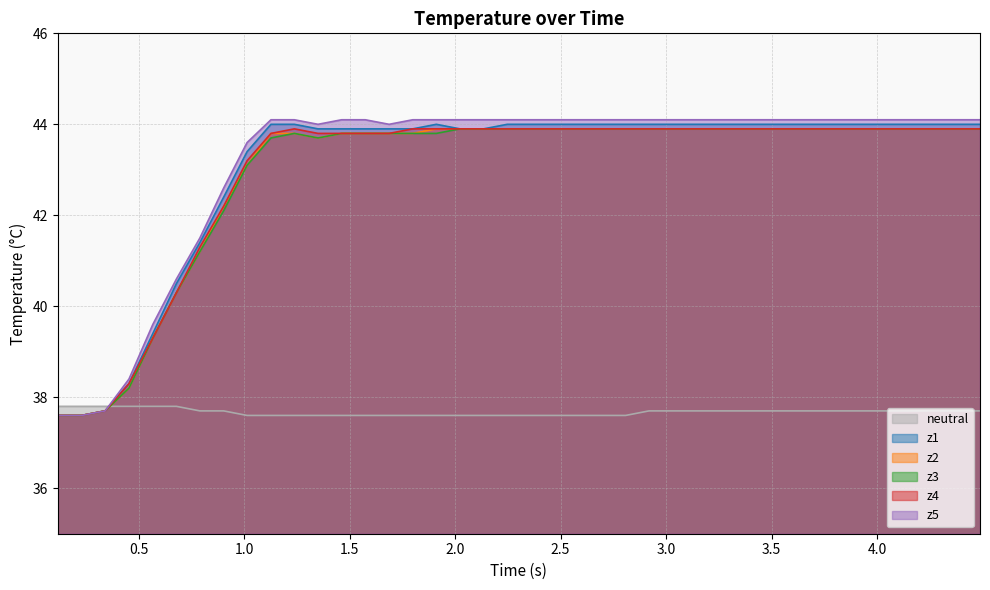

What is the greatest value displayed?

44.1